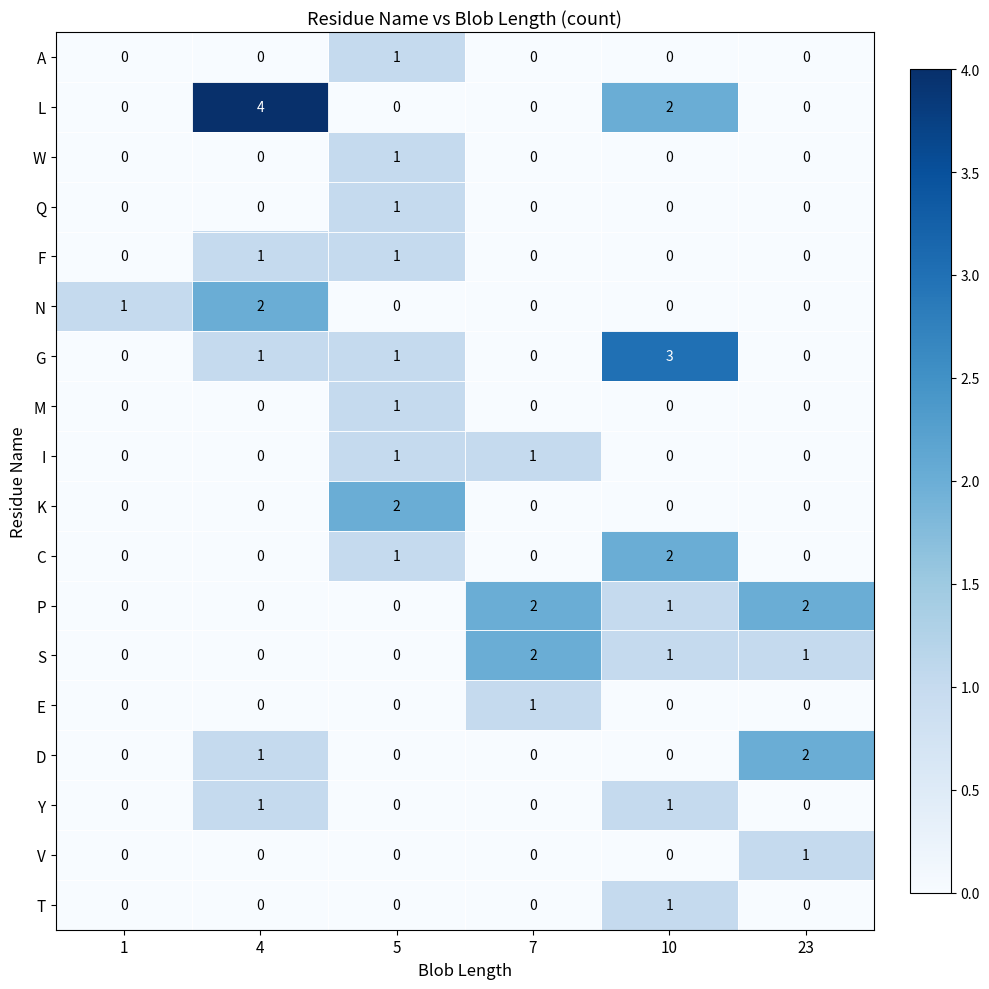

Is it true that K equals -1 at 23?

False